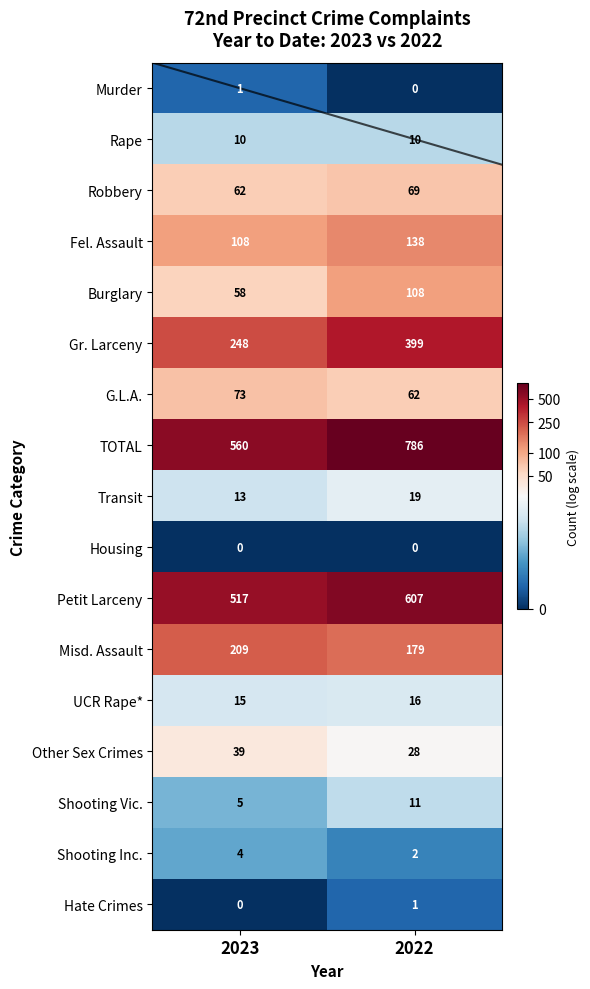

Which category has the highest value in the Petit Larceny series?

2022